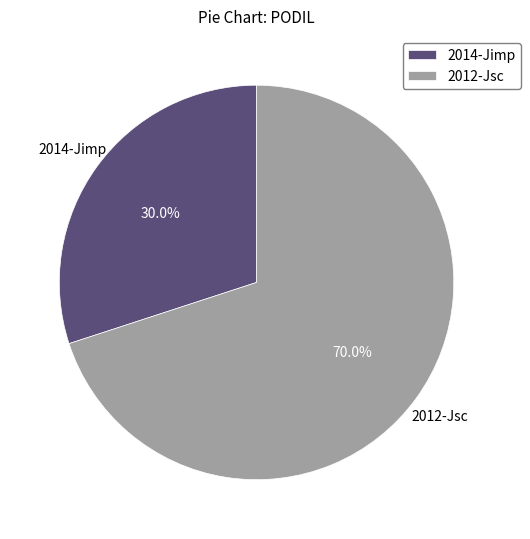

Does 2012-Jsc represent more than half of the total?

Yes